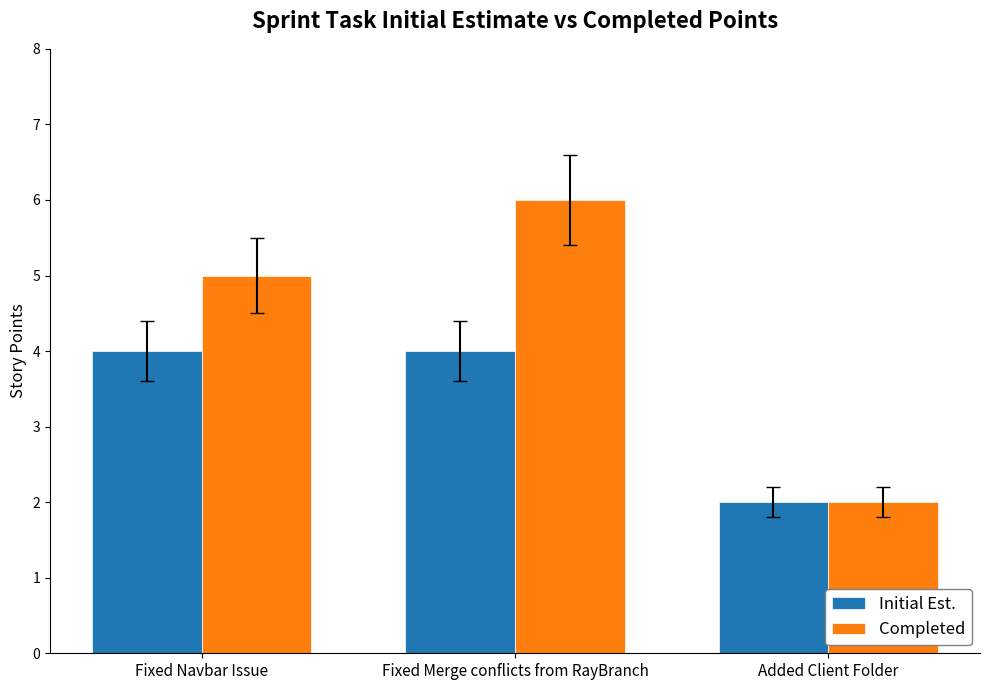

Reading right to left, list all the values displayed in this chart.

Initial Est.: Added Client Folder=2	Fixed Merge conflicts from RayBranch=4	Fixed Navbar Issue=4
Completed: Added Client Folder=2	Fixed Merge conflicts from RayBranch=6	Fixed Navbar Issue=5